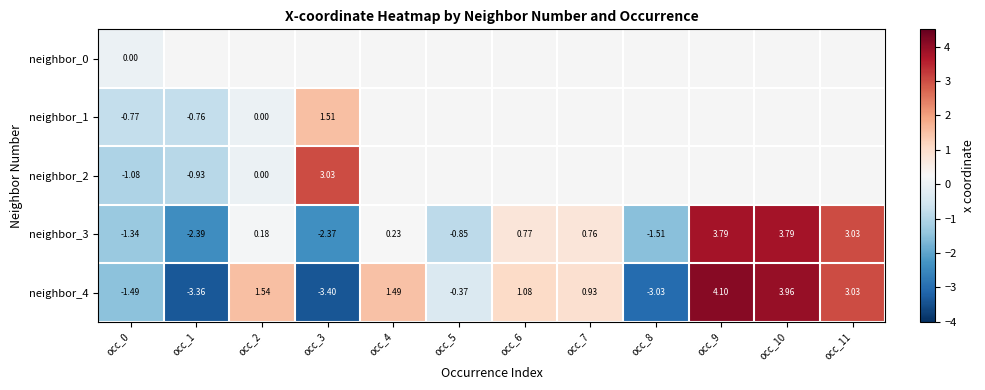

How many values in the neighbor_3 series are below 0?

5